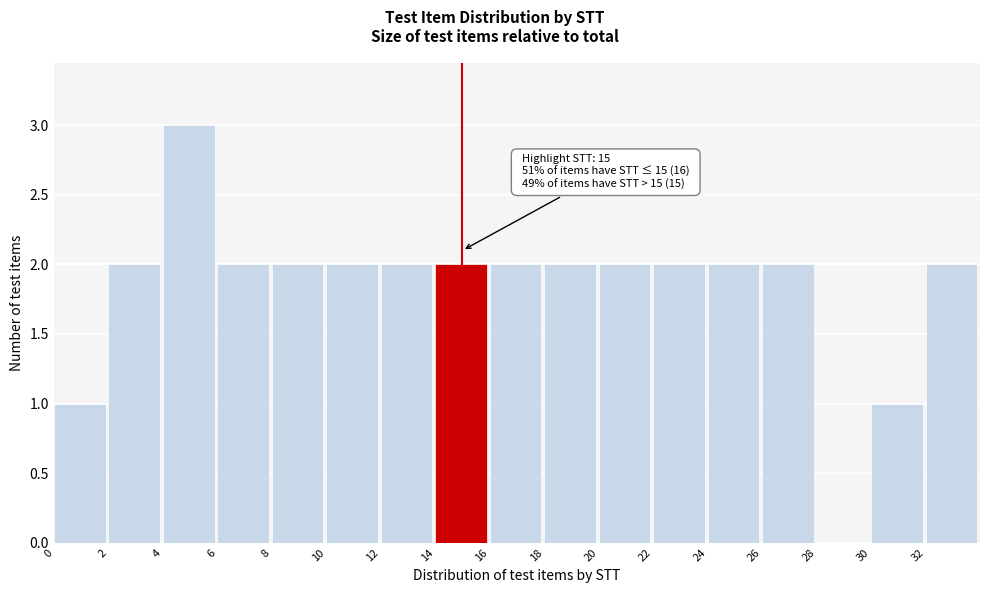

Over which range of the x-axis is the bar tallest?

4 to 6